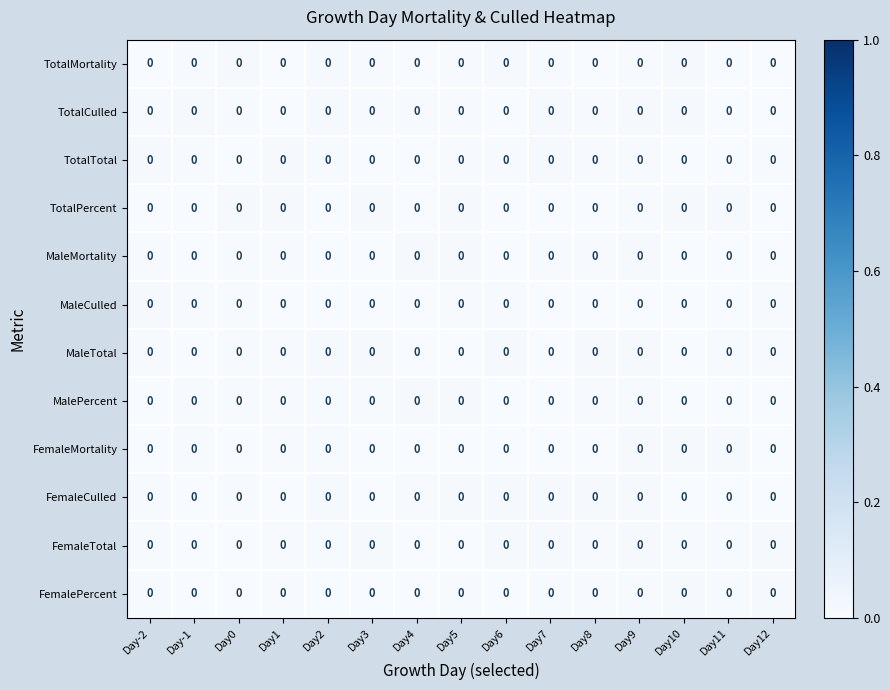

Which has a higher value, Day10 or Day4?

Day10